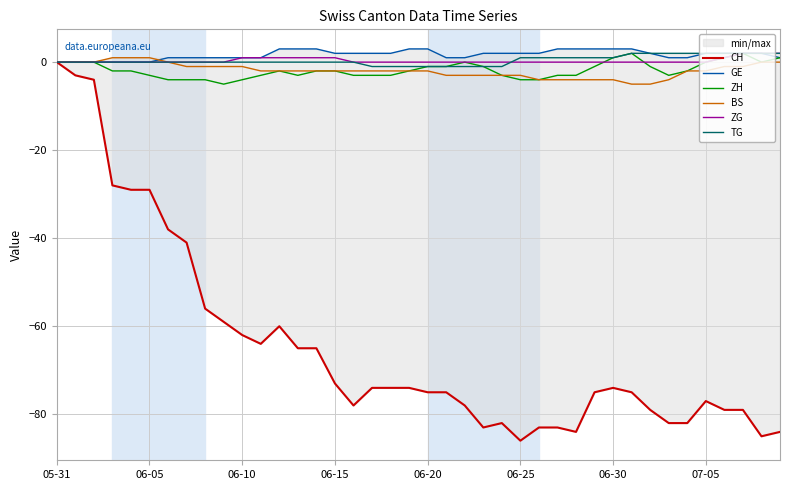

The BS series shows -1 at 8. True or false?

False